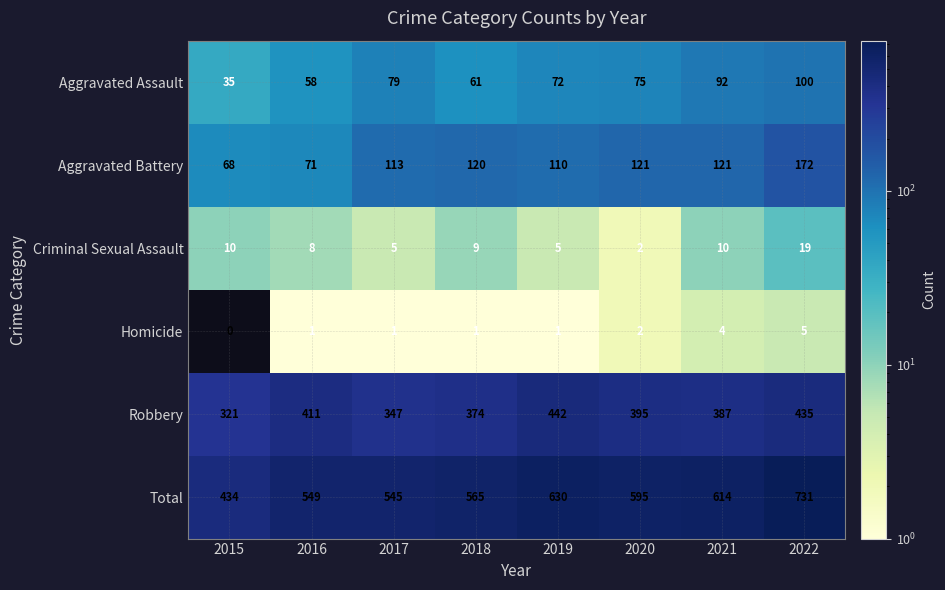

What is the total value across all series at 2018?

1130